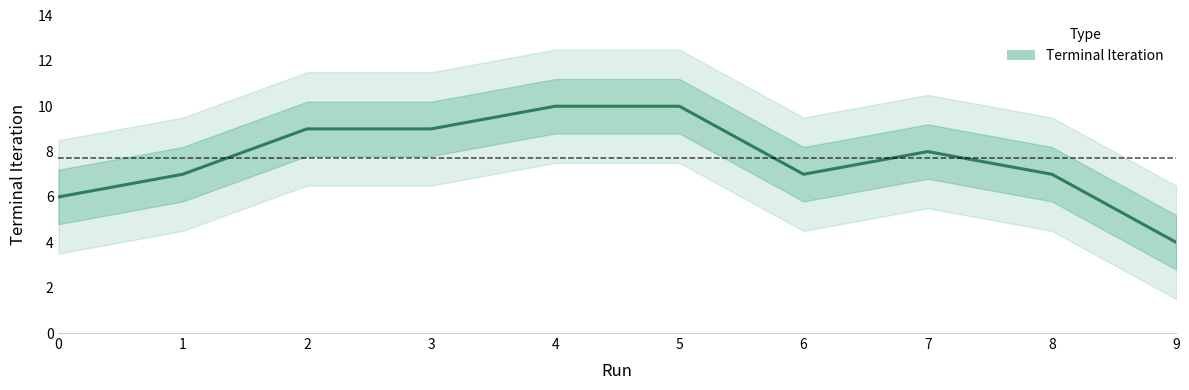

Rank the categories by value from lowest to highest.

9, 0, 1, 6, 8, 7, 2, 3, 4, 5